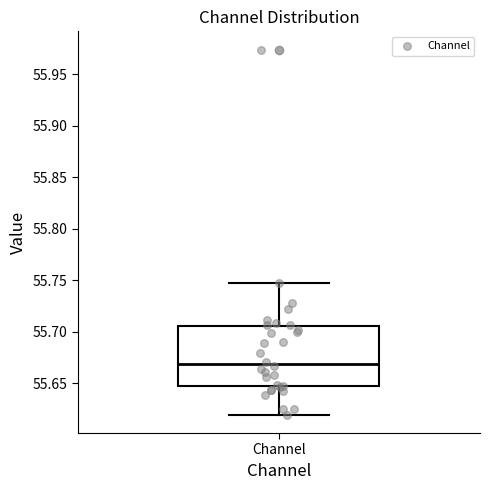

Where is the lower edge of the box for Channel on the y-axis? The values are not printed on the chart, so give them approximately, as read against the axis.

55.645